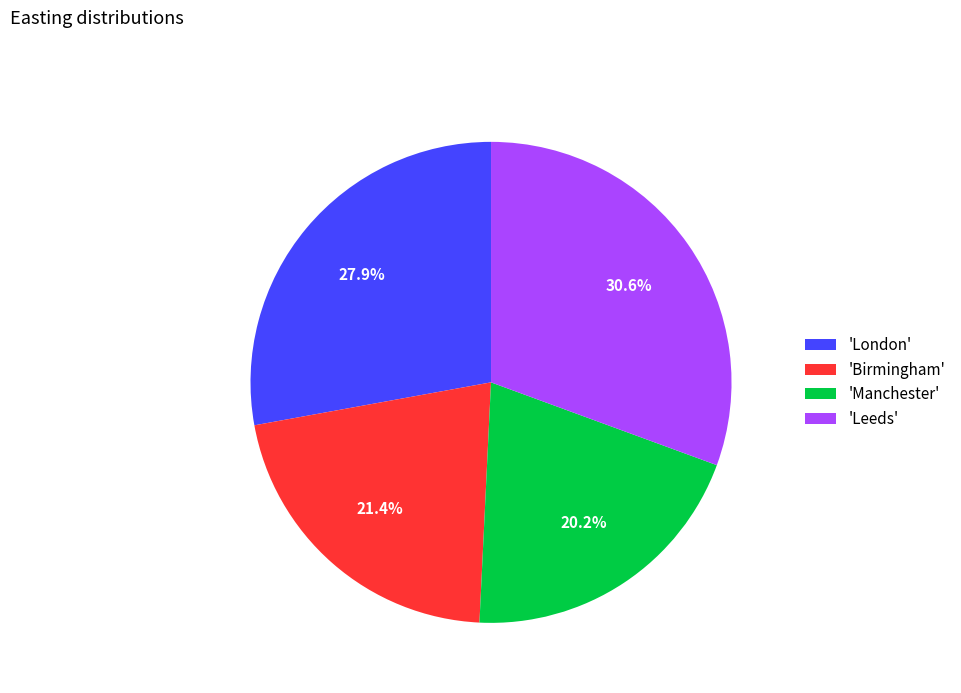

To the nearest percent, what is the average slice percentage?

25%